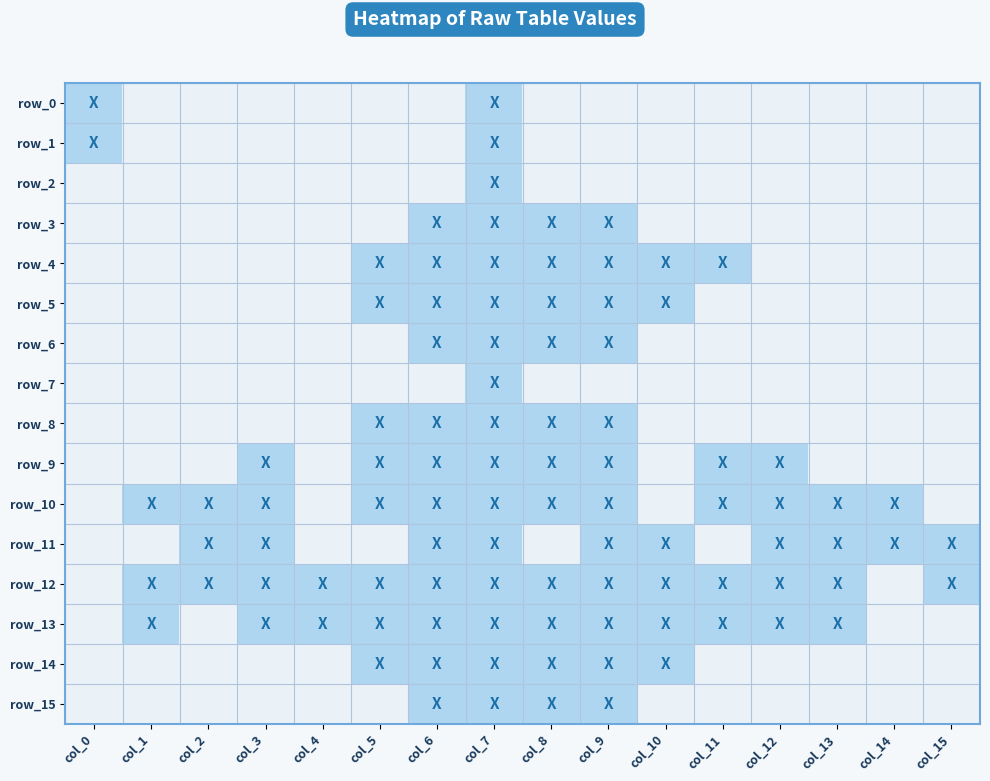

Is it true that row_2 equals 0 at col_10?

False